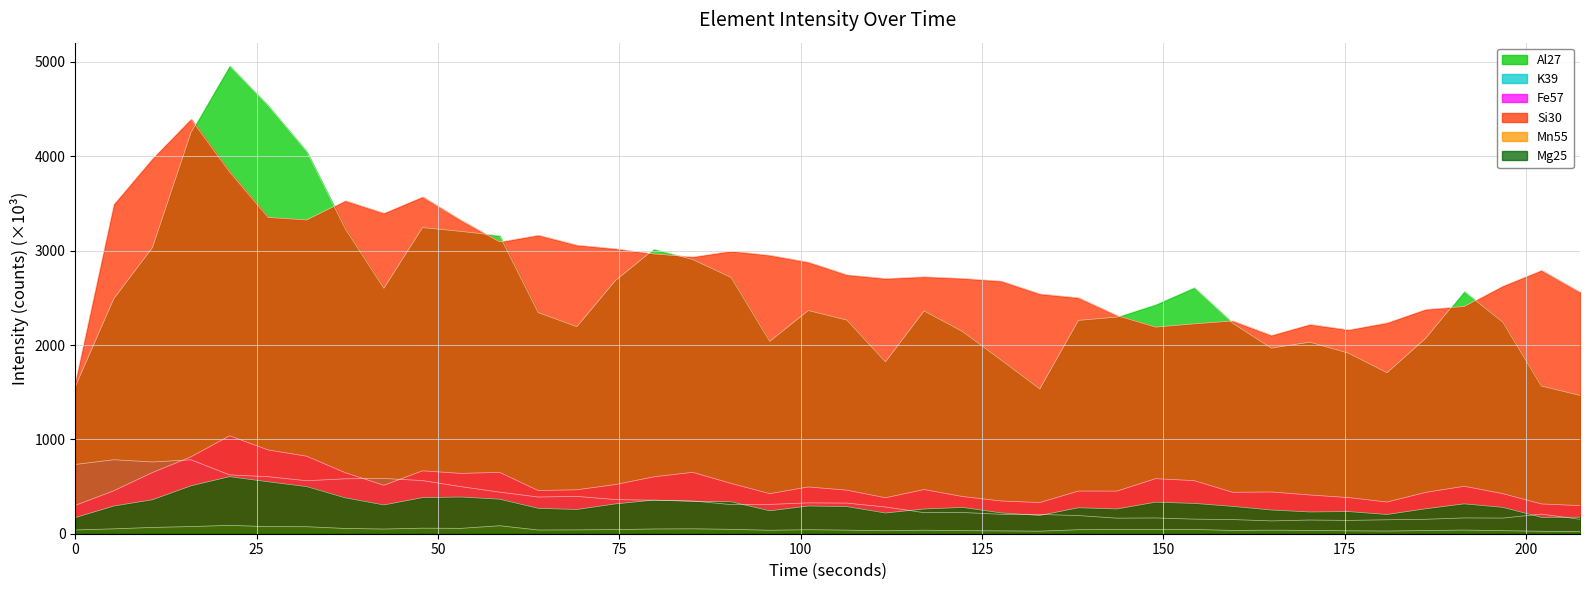

Count the number of data series in this chart.

6